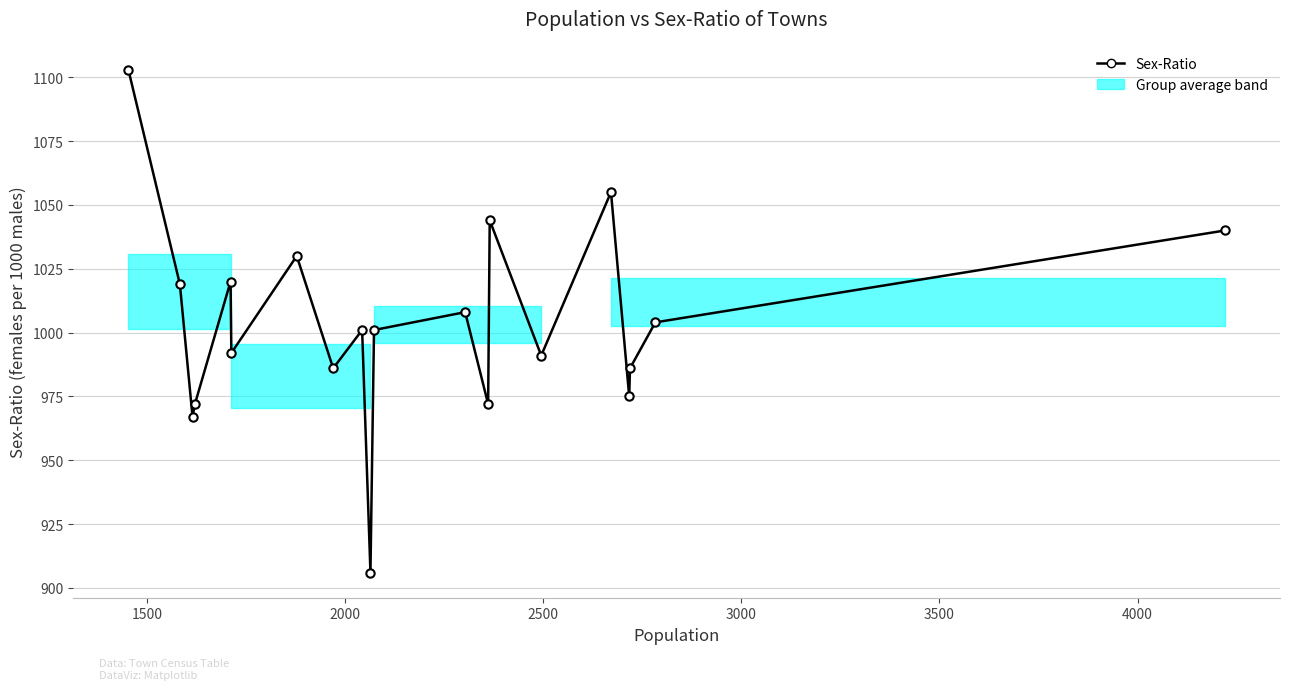

What is the average value?

1004